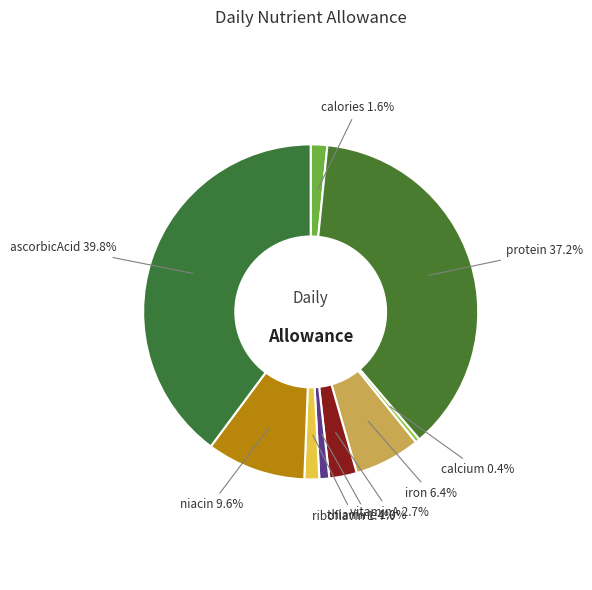

Is there a majority slice in this chart?

No